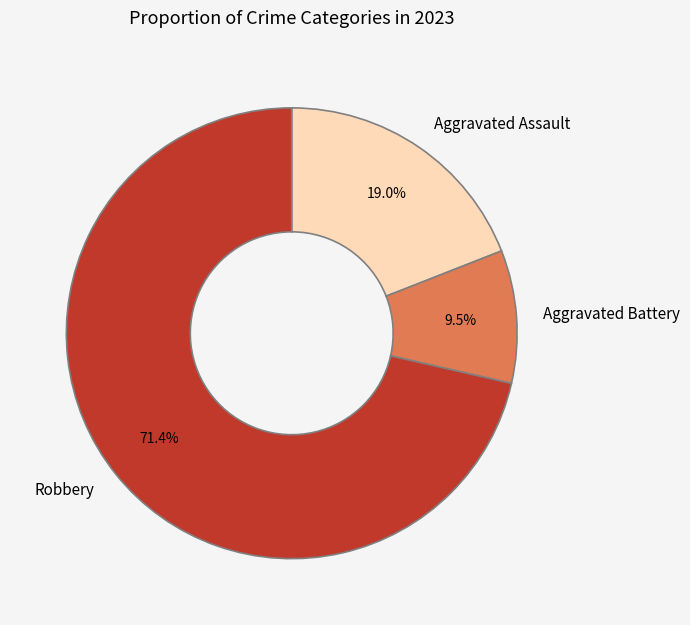

How many segments does this pie chart have?

3